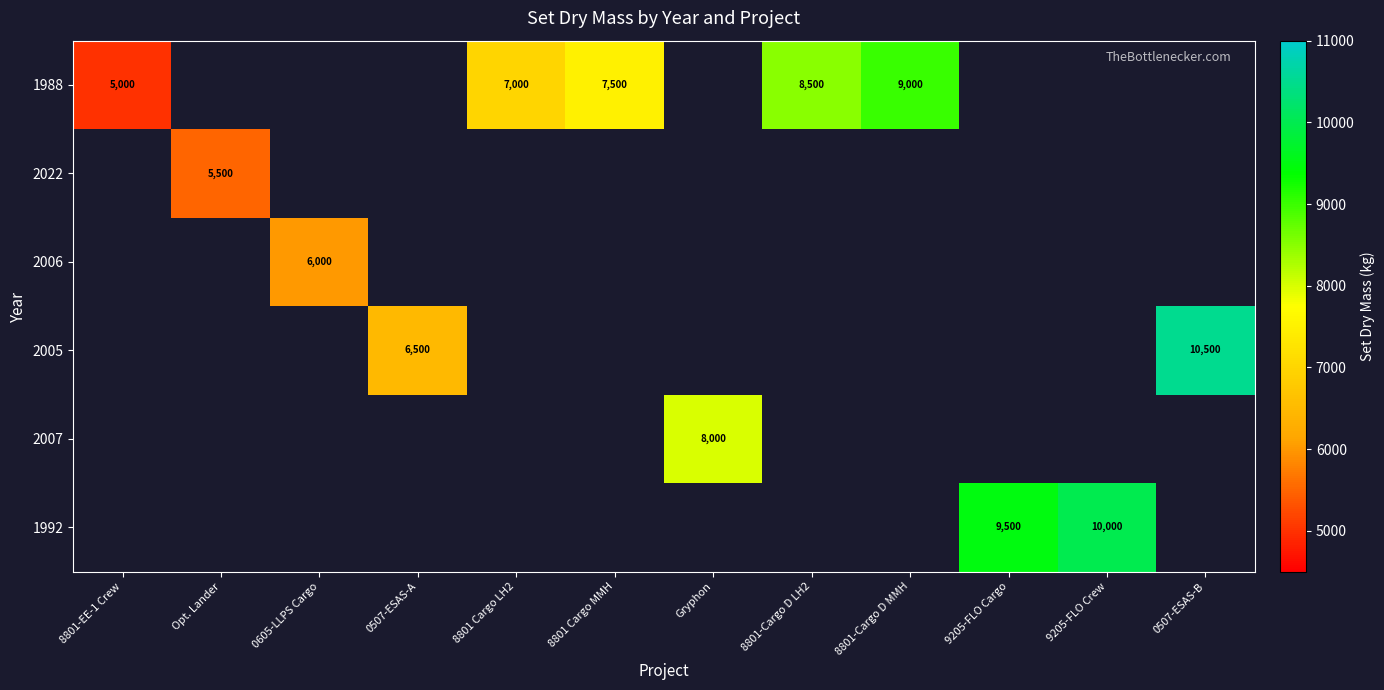

What is the sum of the 1988 values at 8801 Cargo LH2 and 8801-EE-1 Crew?

12000